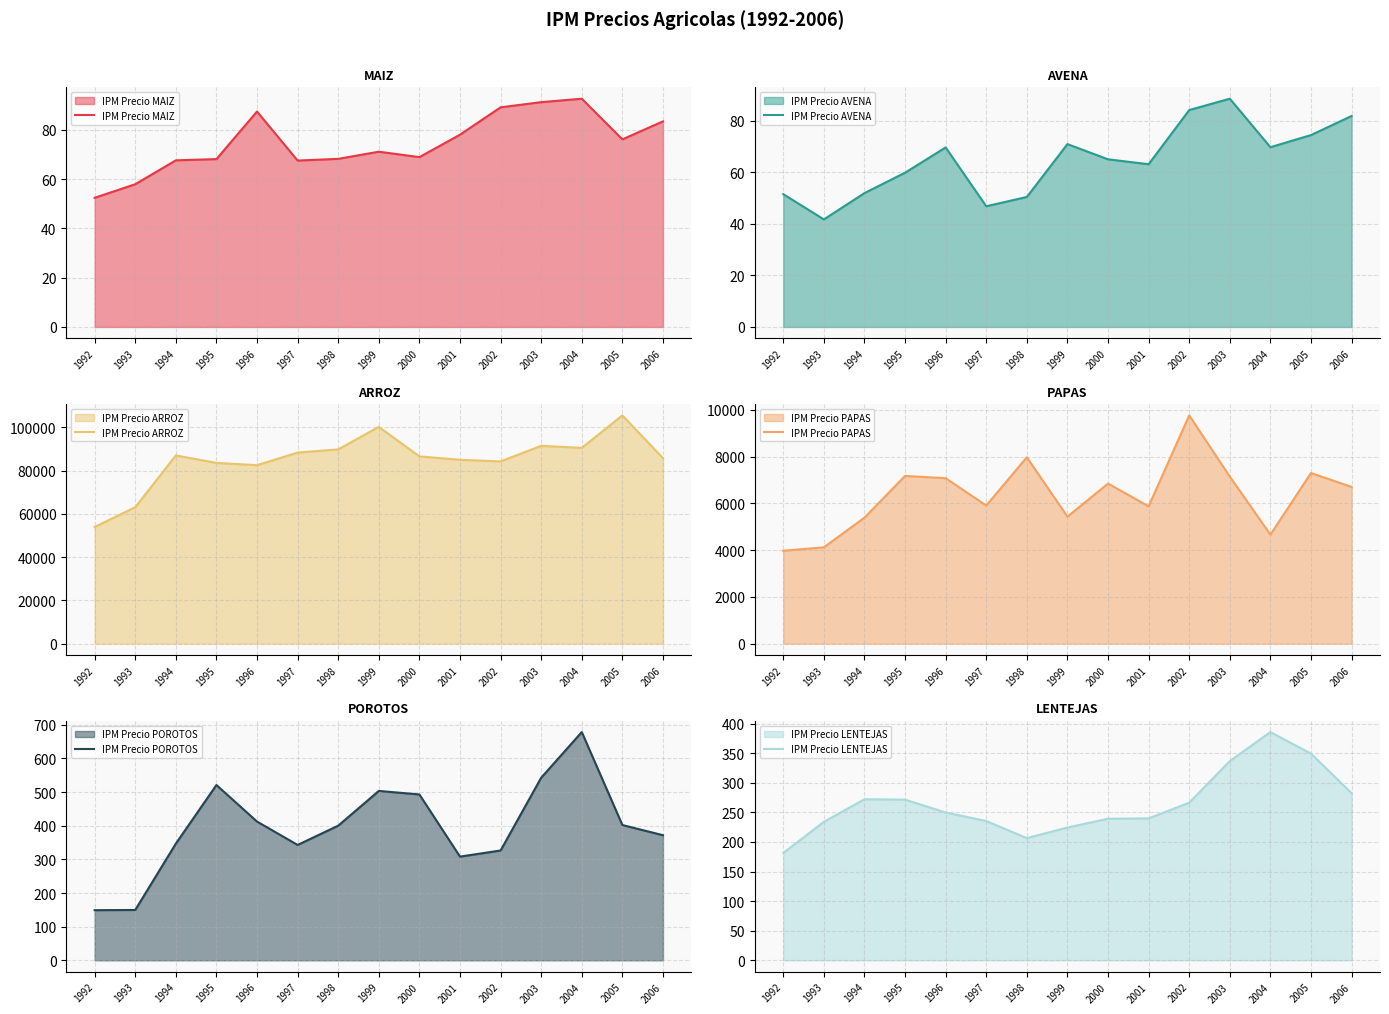

What is the value of the IPM Precio ARROZ point at the 3rd from the left?

87027.8